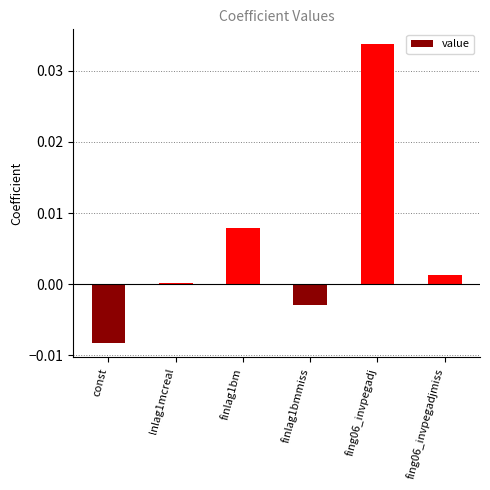

Are the bars horizontal?

No